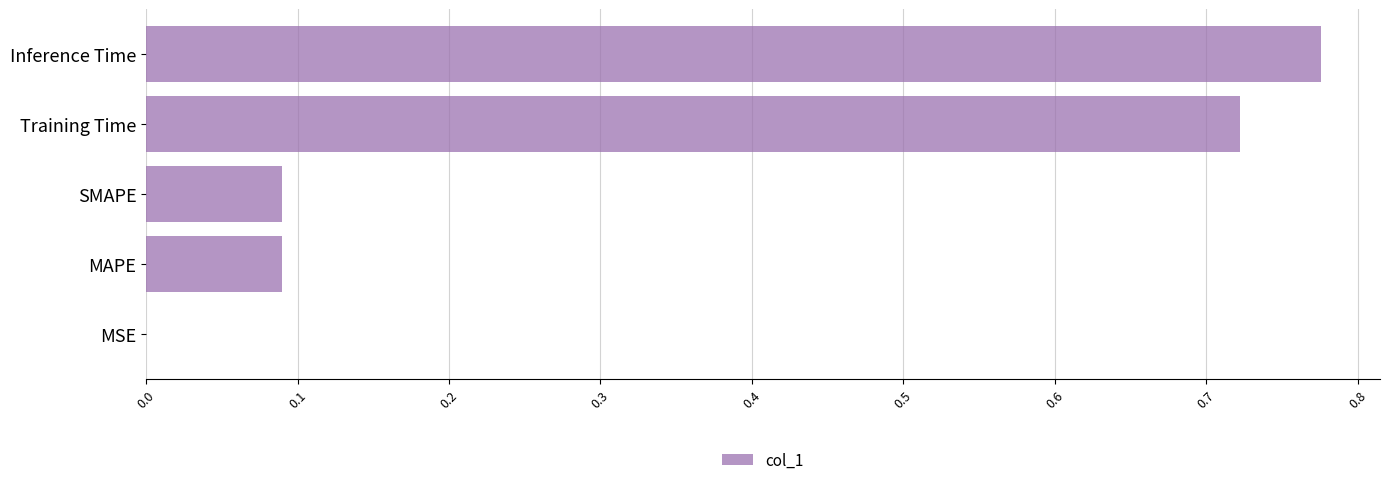

Is it true that the value at Training Time is 0.3?

False